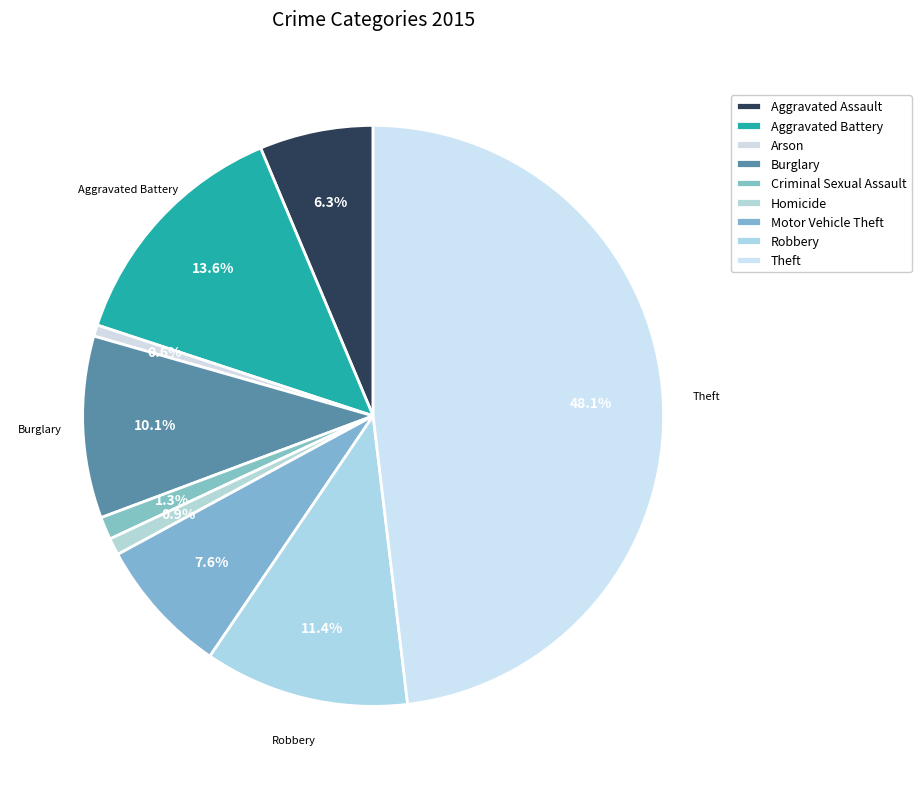

Is Burglary the majority of the pie?

No